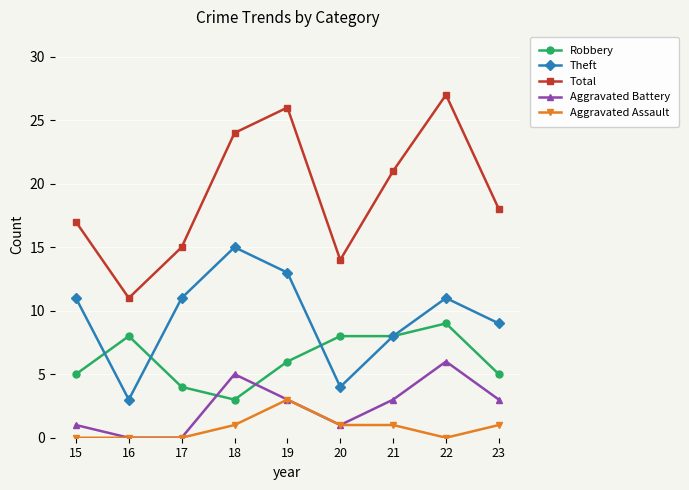

At which label does Aggravated Battery first exceed 3?

18